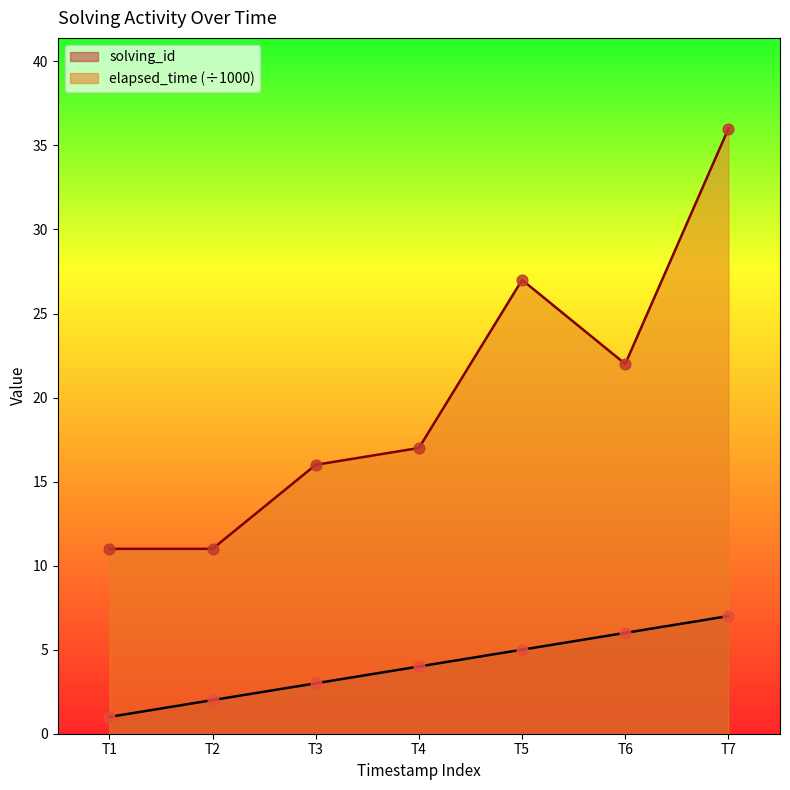

Which series has the largest total across all categories?

elapsed_time (÷1000)